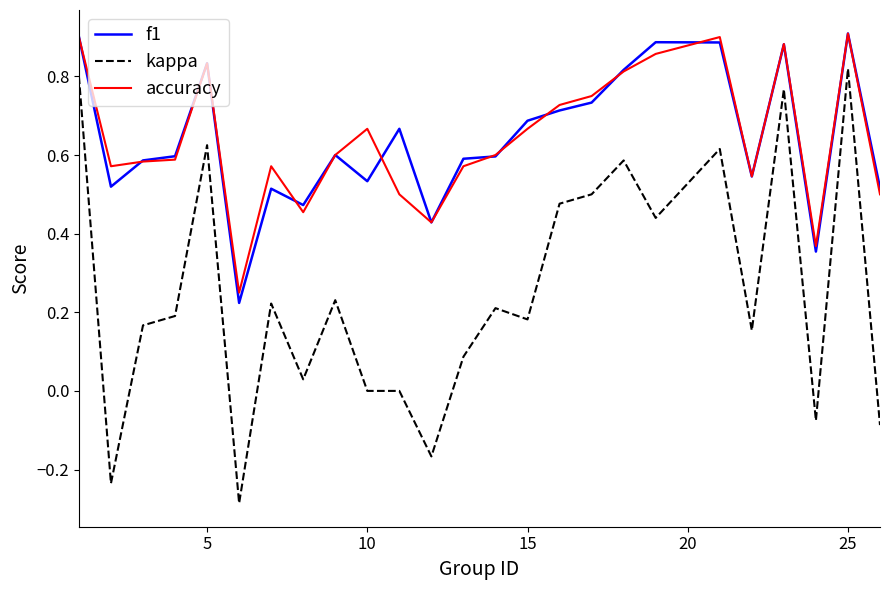

Which series has the widest spread of values?

kappa